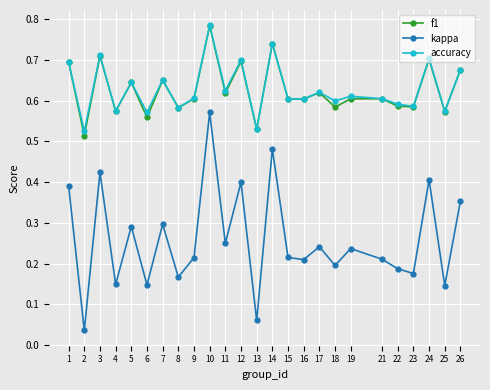

How many lines are shown in the chart?

3